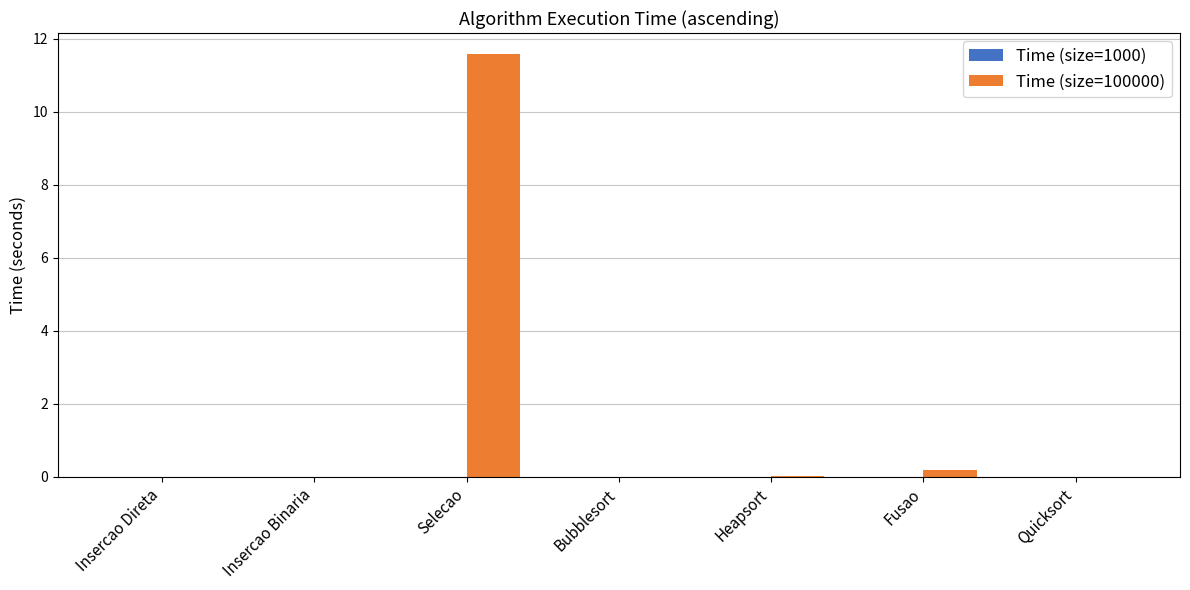

Which category has the highest value across all series?

Selecao